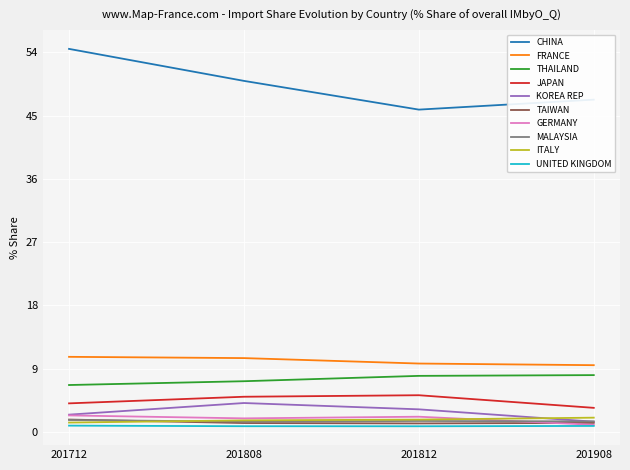

Which series has the largest total across all categories?

CHINA